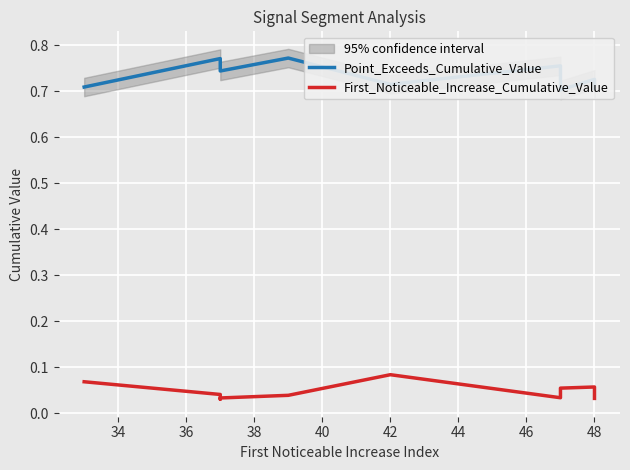

Does the chart display data point markers on the line(s)?

No